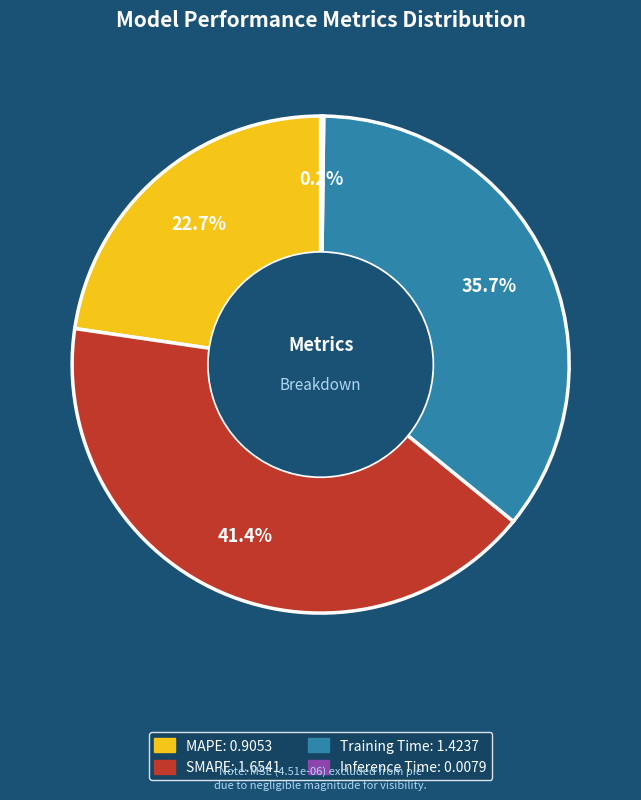

Is Training Time the majority of the pie?

No